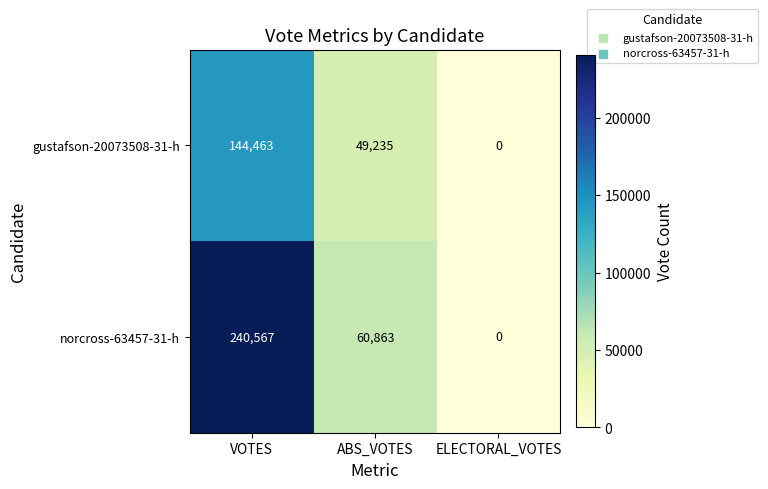

What is the difference between the norcross-63457-31-h values at ABS_VOTES and ELECTORAL_VOTES?

60863